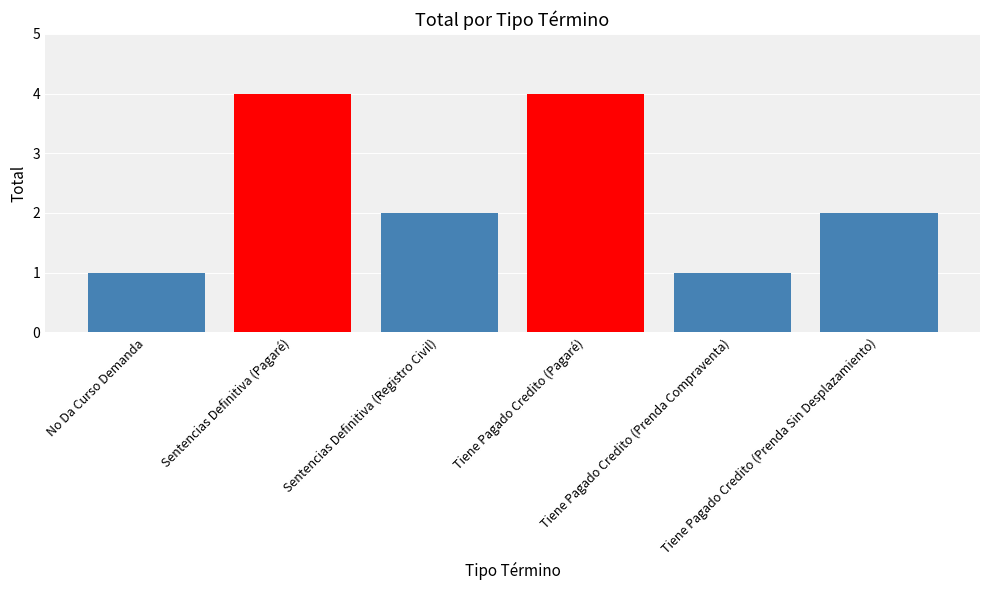

Is it true that the value at Tiene Pagado Credito (Prenda Sin Desplazamiento) is 1?

False